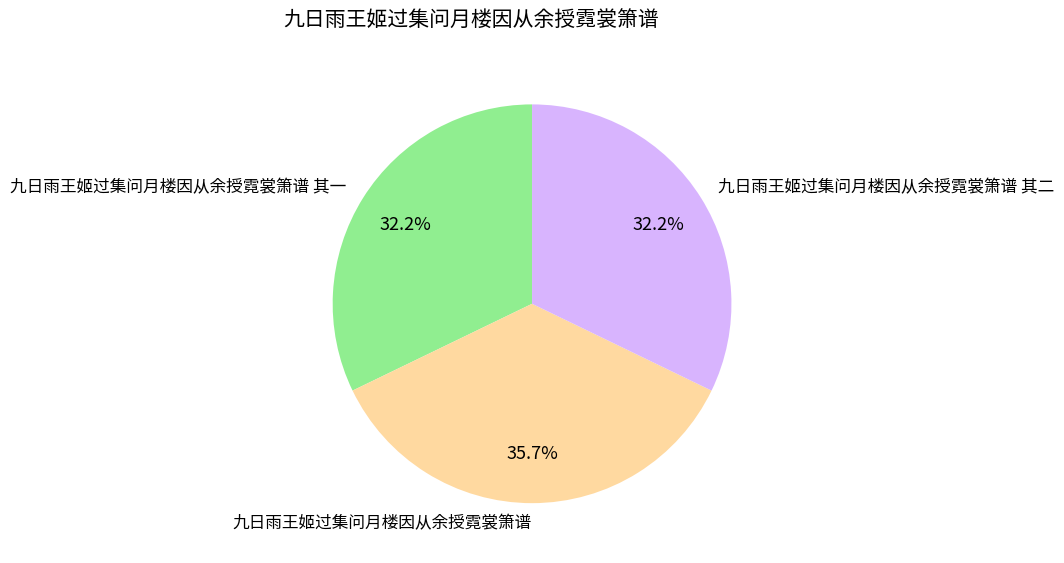

To the nearest percent, what portion does 九日雨王姬过集问月楼因从余授霓裳箫谱 其一 represent?

32%